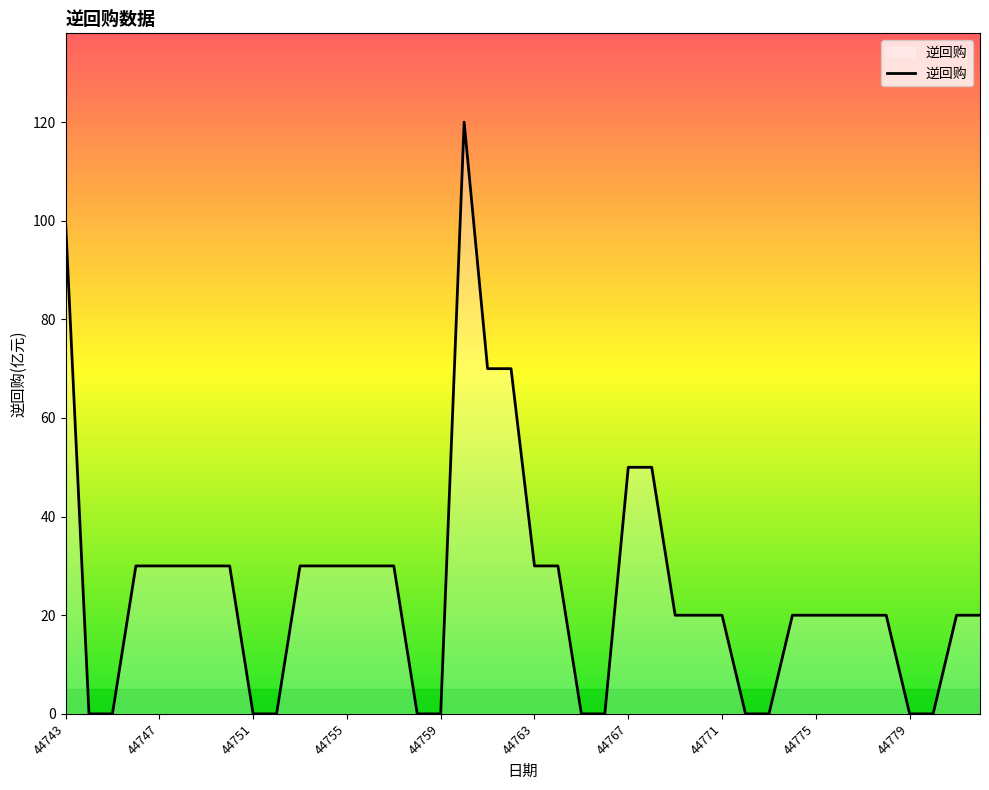

What is the difference between the maximum and minimum values?

120